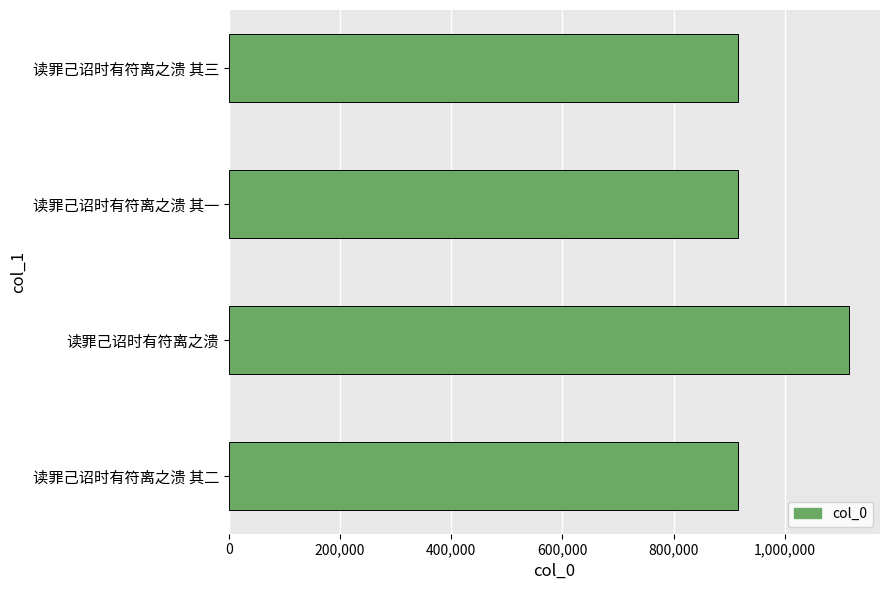

What is the ratio of the value at 读罪己诏时有符离之溃 to the value at 读罪己诏时有符离之溃 其一?

1.2